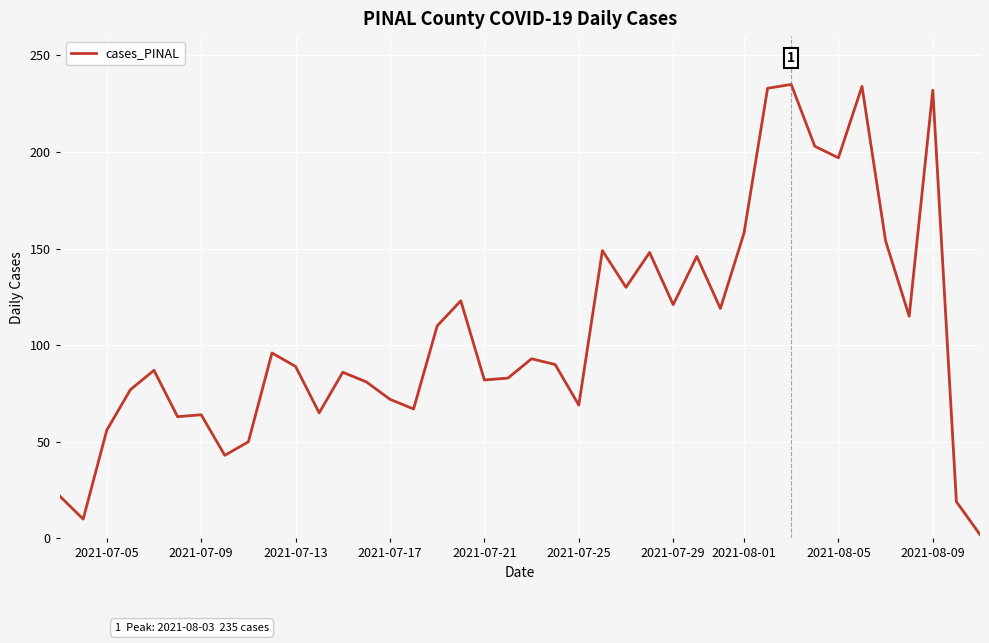

What is the sum of all values?

4273